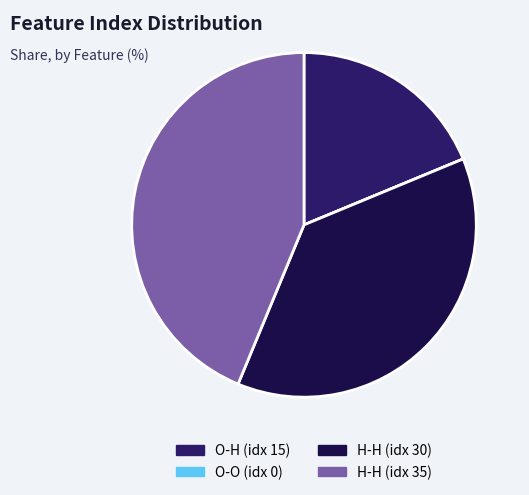

Which category has the biggest portion of the pie?

H-H (idx 35)